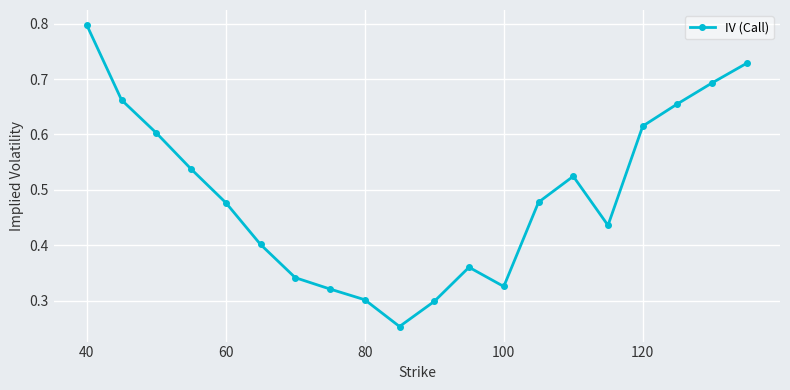

How many points are higher than both their immediate neighbors (excluding endpoints)?

2